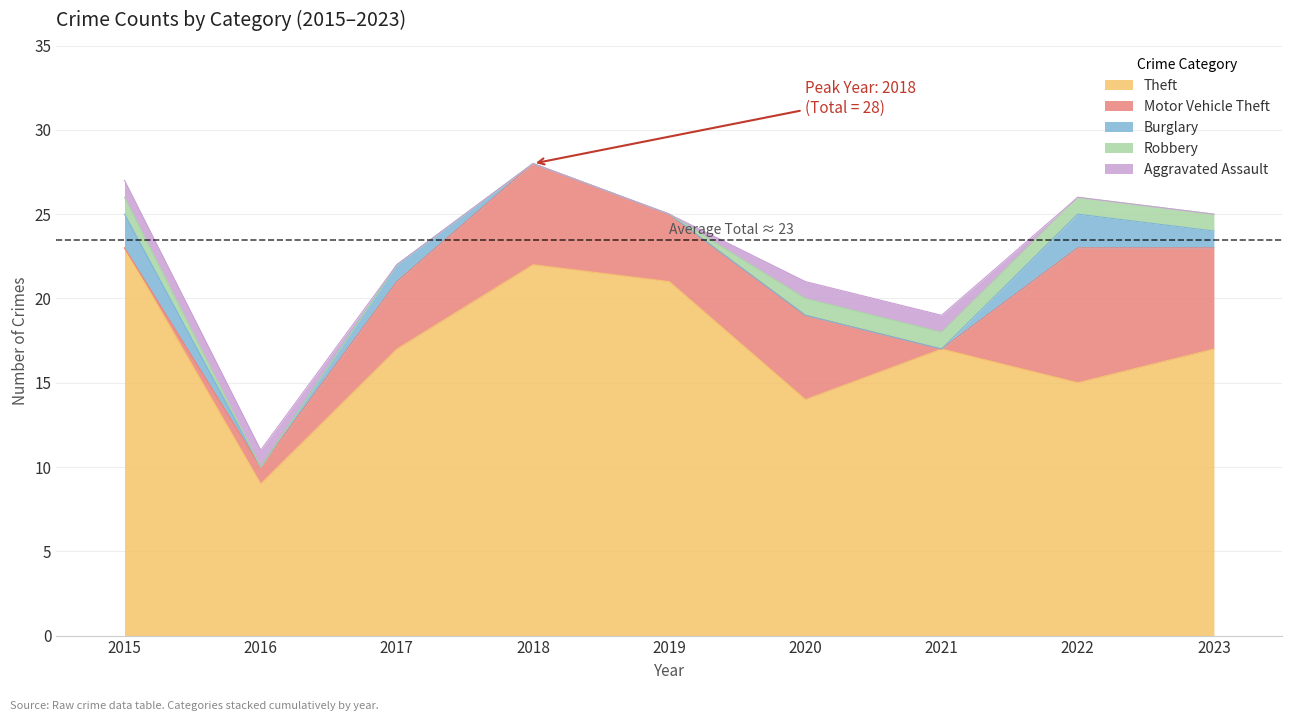

At how many categories does at least one series exceed 5?

9